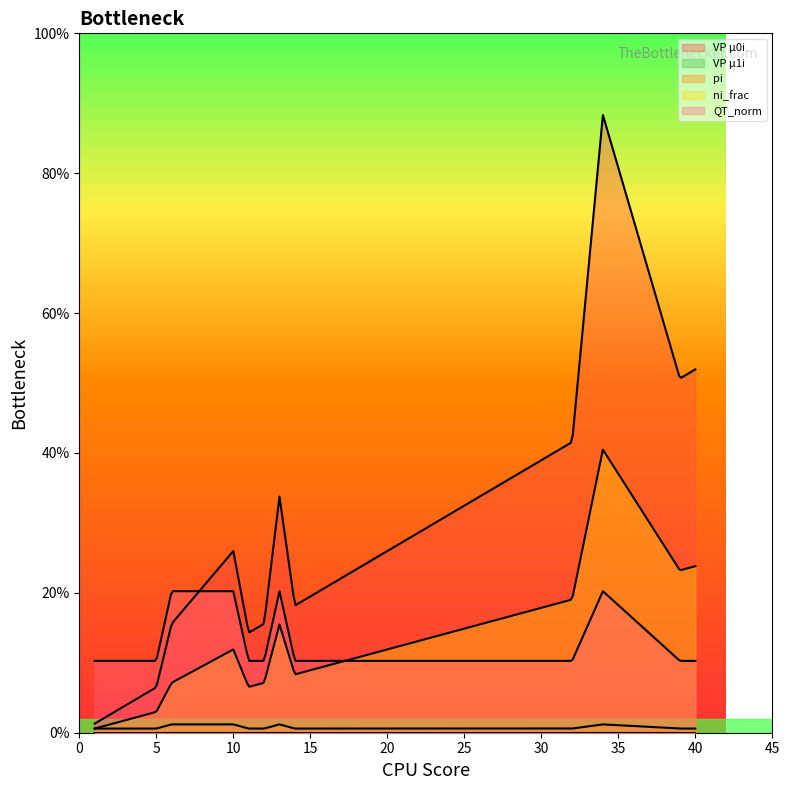

Does the chart display data point markers on the line(s)?

No